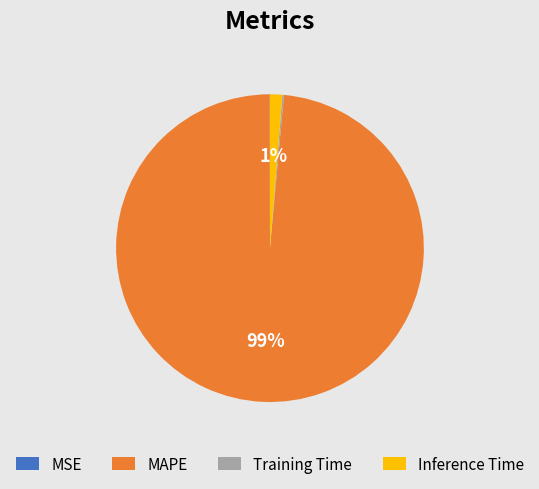

To the nearest percent, what percentage of the pie is Inference Time?

1%